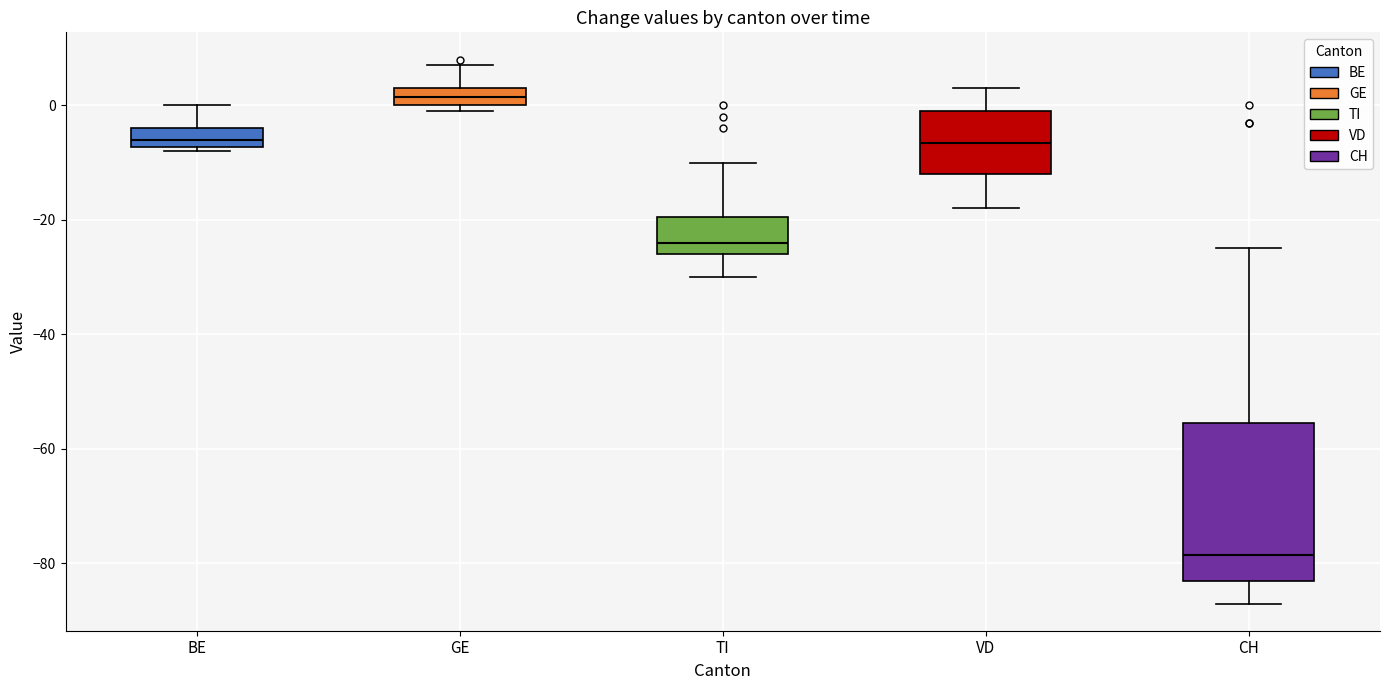

Comparing the boxes themselves (not the whiskers), which one is the tallest?

CH